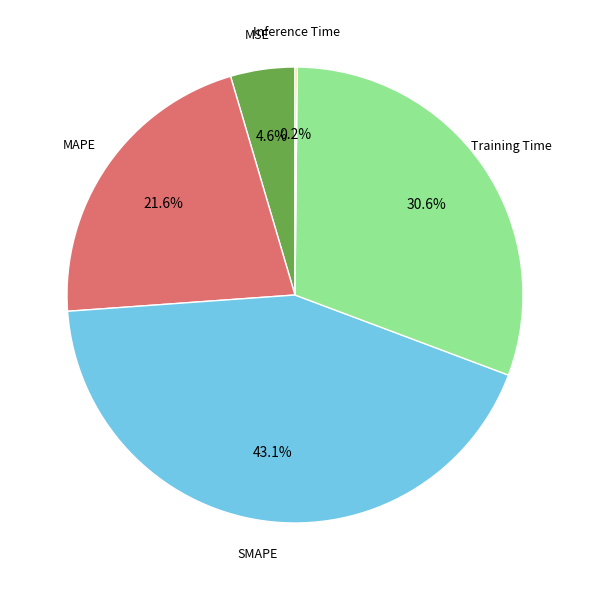

Is there any slice that represents more than half of the pie?

No